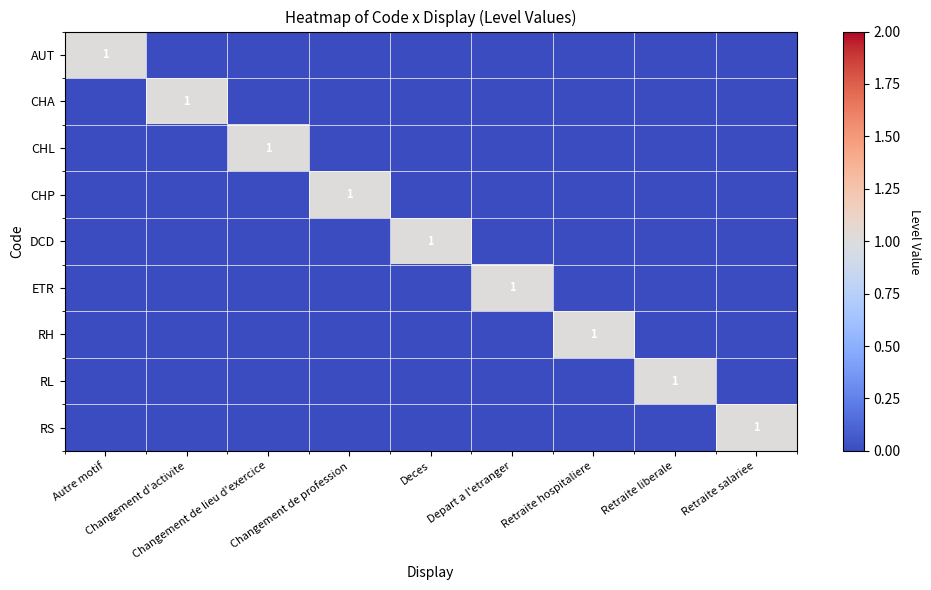

The CHA series shows 0 at Changement de lieu d'exercice. True or false?

True